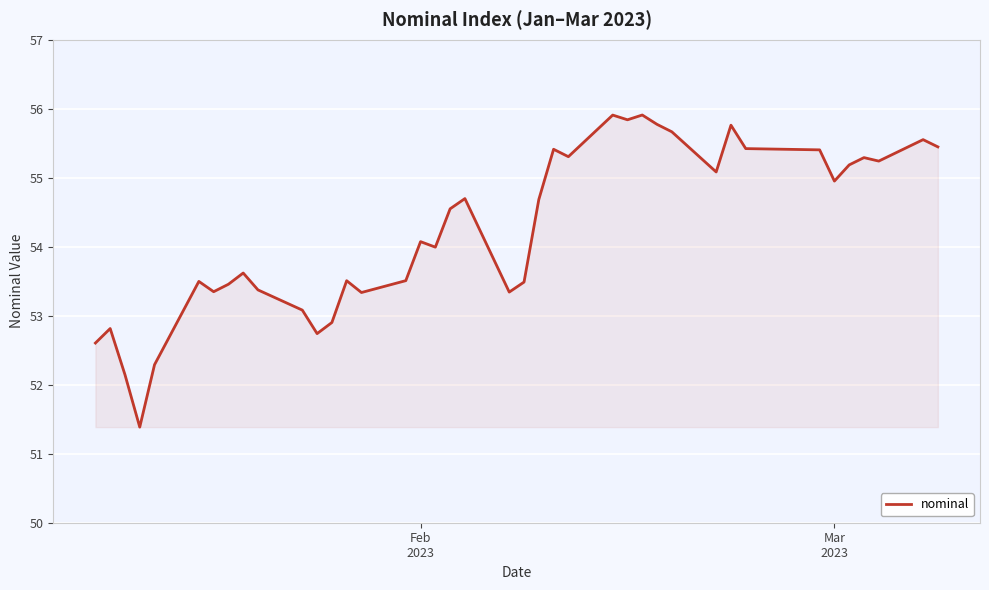

What is the smallest value displayed?

51.4